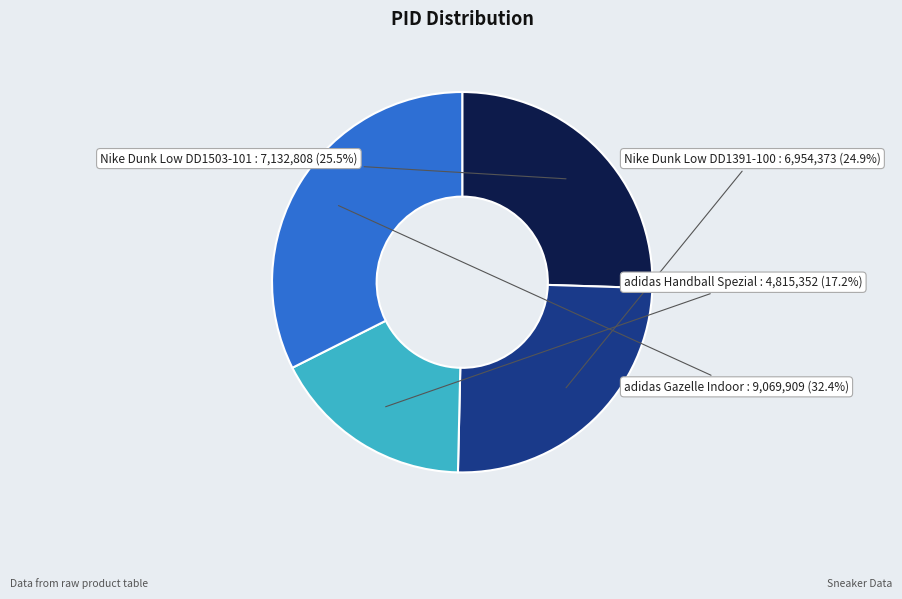

Between Nike Dunk Low DD1503-101 and adidas Gazelle Indoor, which is larger?

adidas Gazelle Indoor